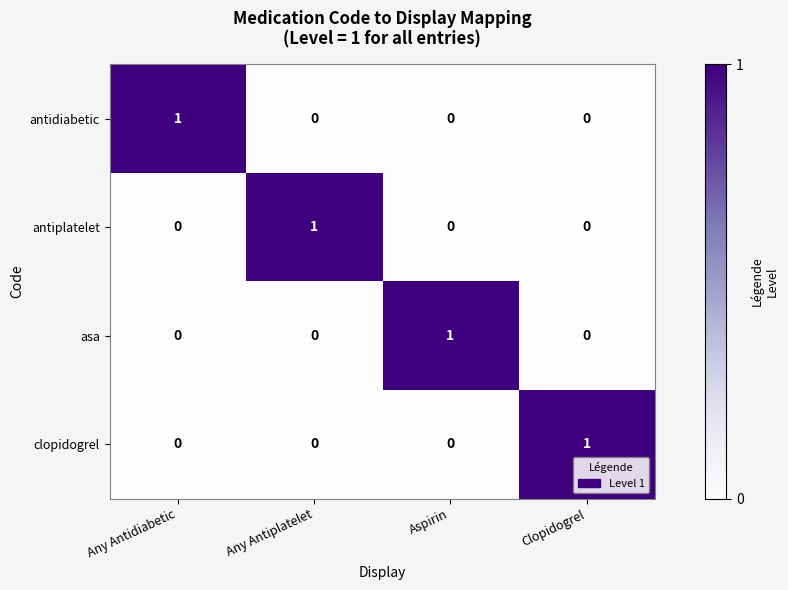

How many series are shown in this chart?

4